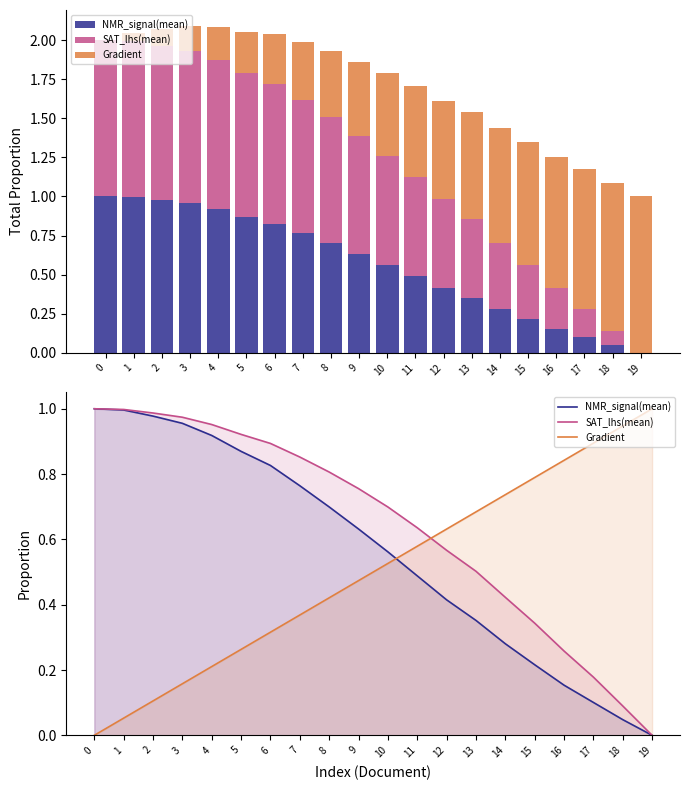

List the series in order of their overall mean, highest first.

SAT_lhs(mean), NMR_signal(mean), Gradient